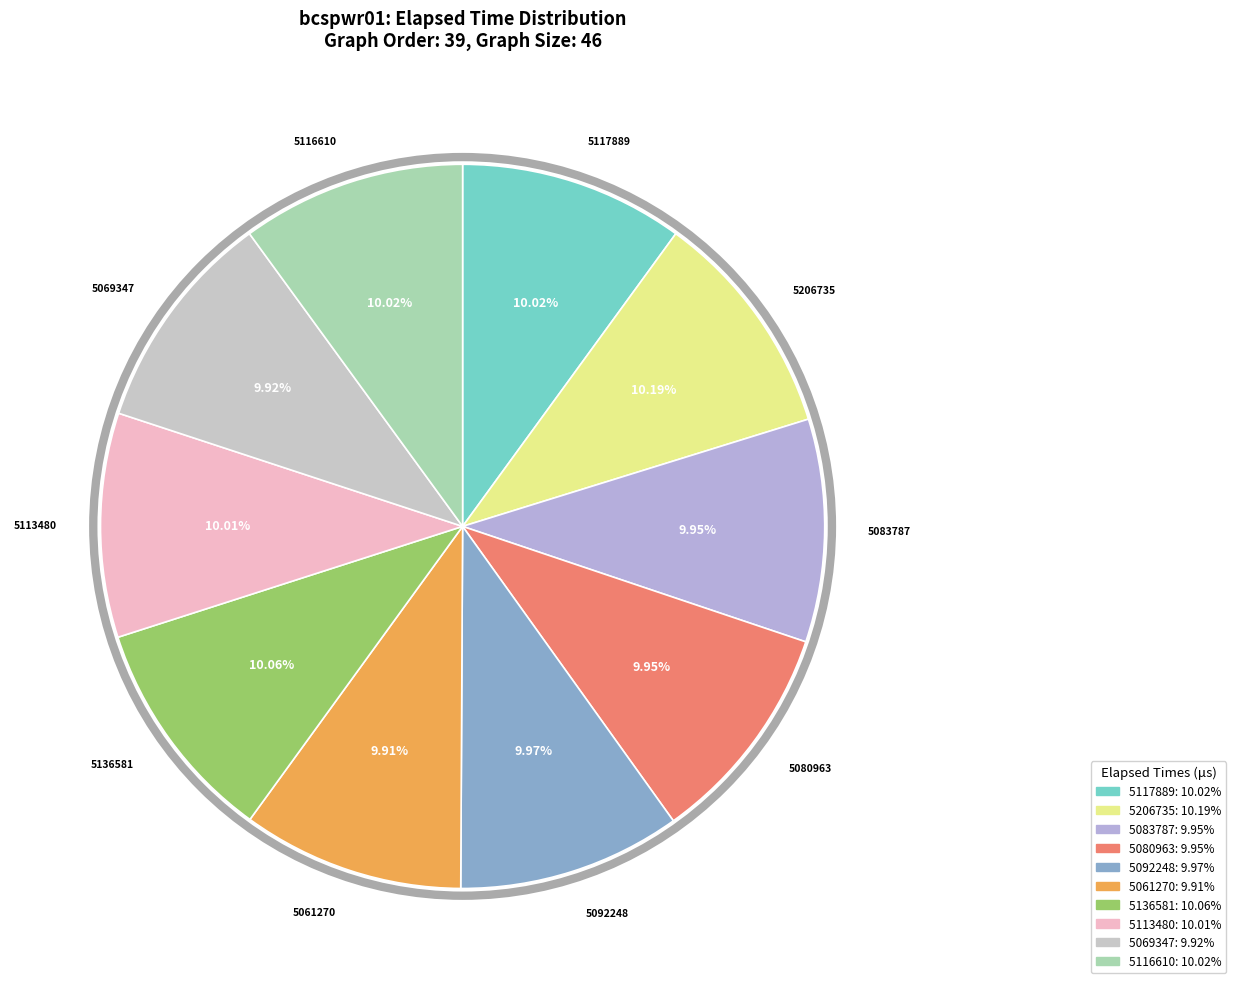

What is the ratio of the value at 5117889 to the value at 5206735?

1.0